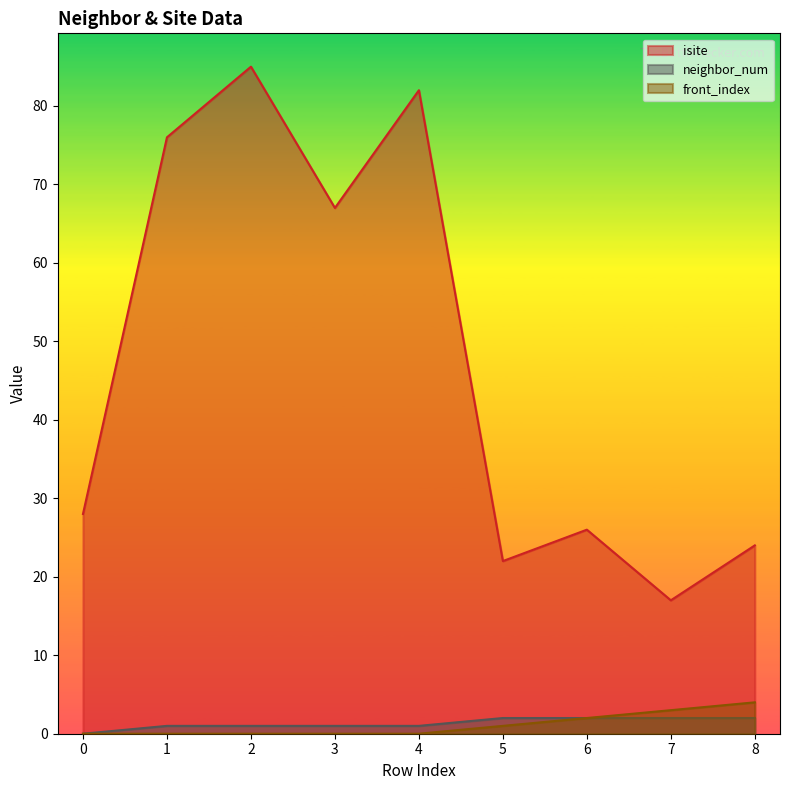

Rank the series at 5 from lowest to highest value.

front_index, neighbor_num, isite